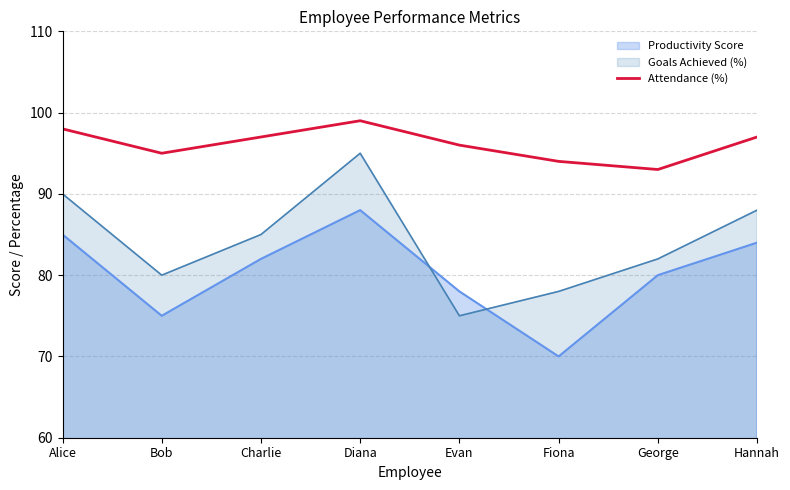

Does the chart display data point markers on the line(s)?

No